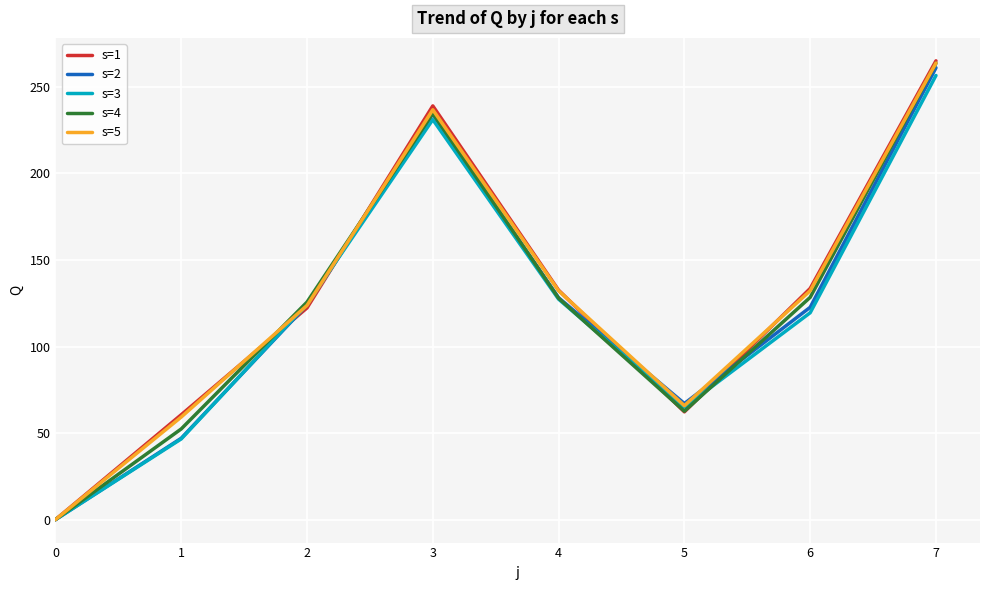

After their last crossing, which series has the higher values: s=2 or s=3?

s=2